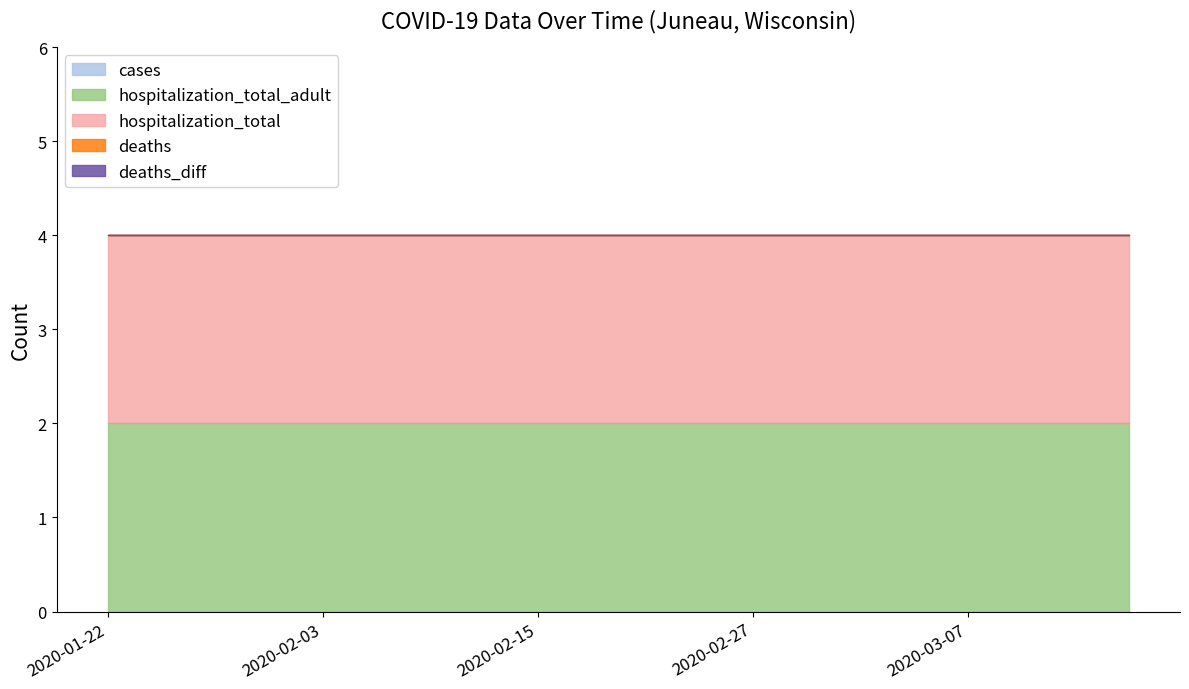

True or false: deaths and deaths_diff cross at least once.

False